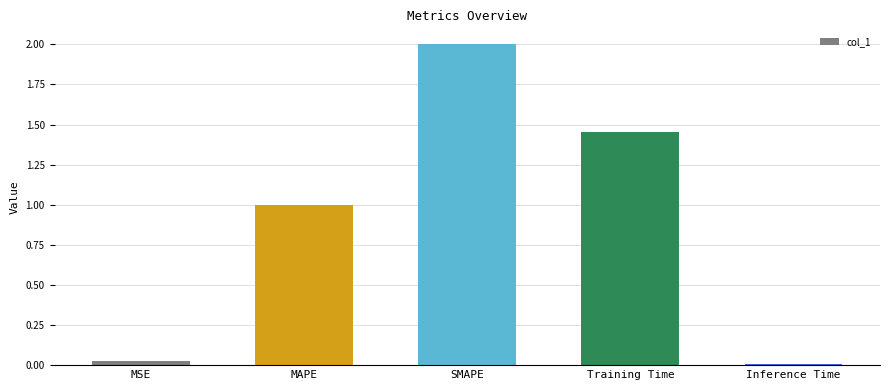

At which category does the chart reach its peak across all series?

SMAPE